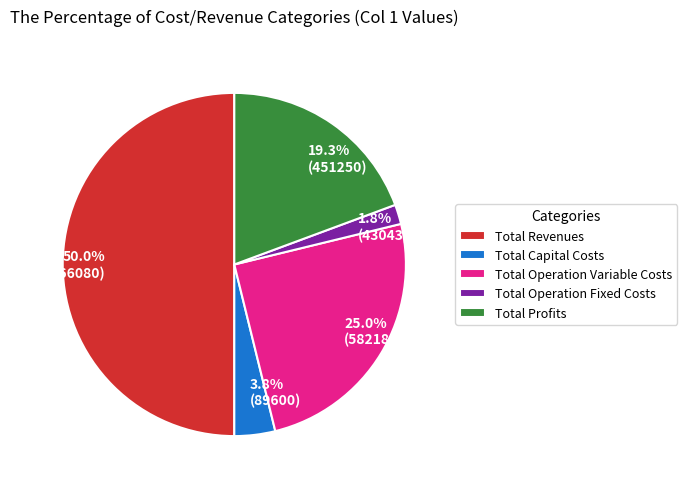

To the nearest percent, what percentage of the pie is Total Revenues?

50%